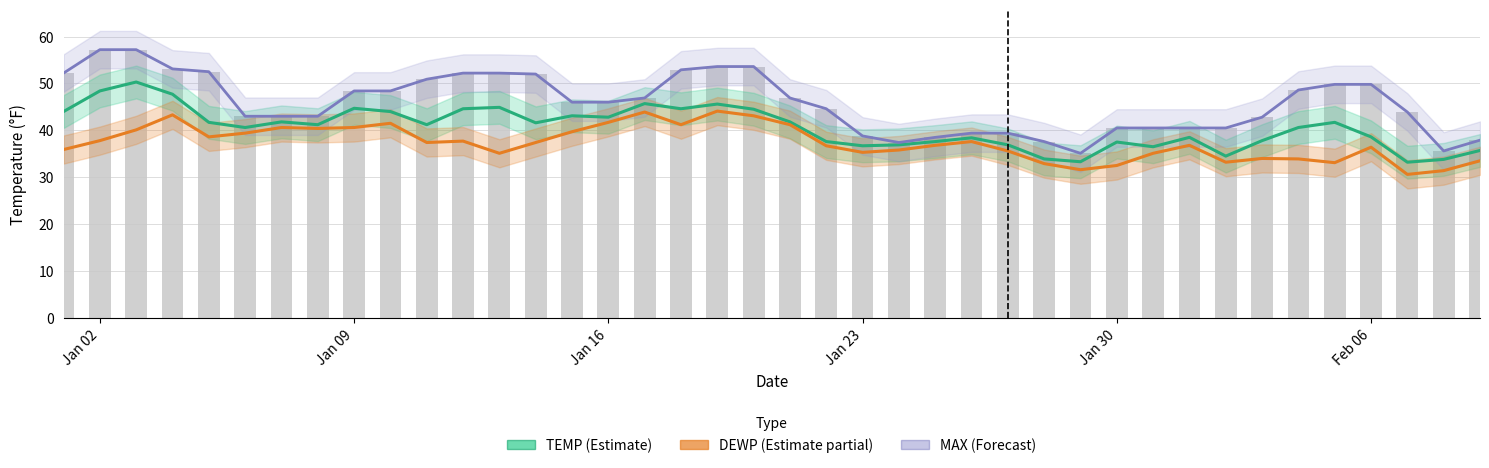

How many data points does each series have?

40